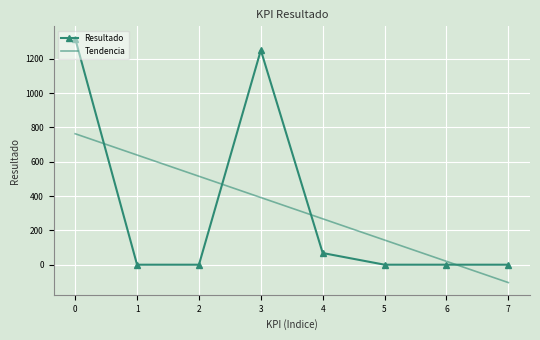

Which series ends up on top after the final intersection of Resultado and Tendencia?

Resultado